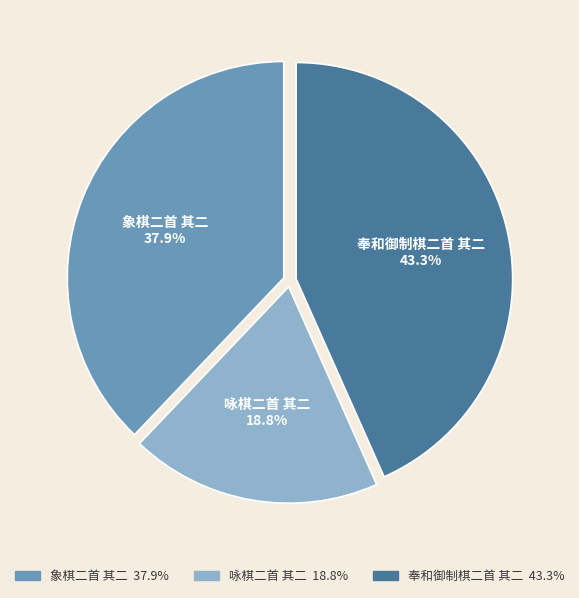

What is the ratio of the value at 咏棋二首 其二 to the value at 奉和御制棋二首 其二?

0.4